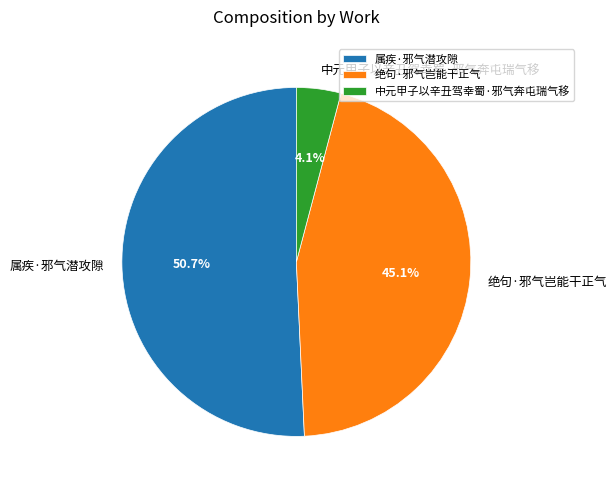

The 属疾·邪气潜攻隙 slice represents 42% of the pie. True or false?

False